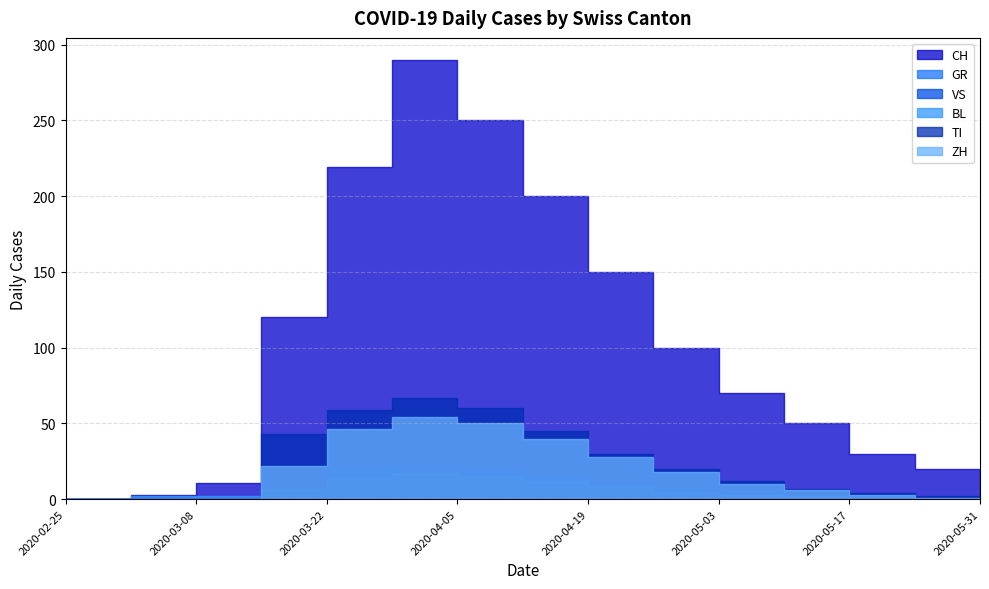

What is the label of the 5th point from the right?

2020-05-03